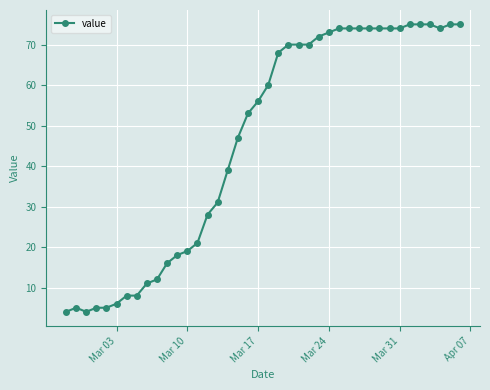

True or false: there are more than 0 points higher than both neighbors.

True